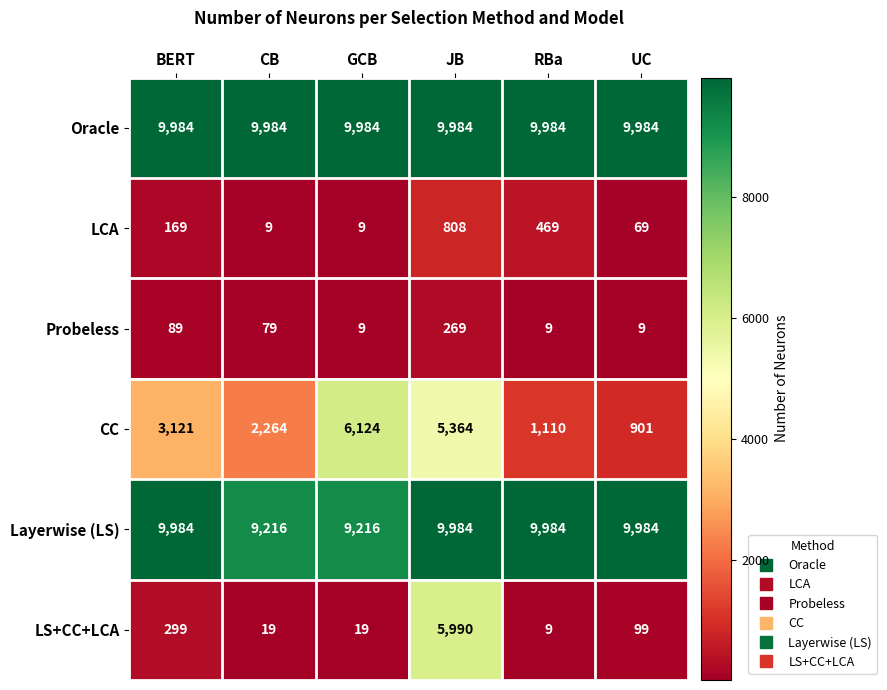

What is the difference between the second highest and minimum values in the LS+CC+LCA series?

290